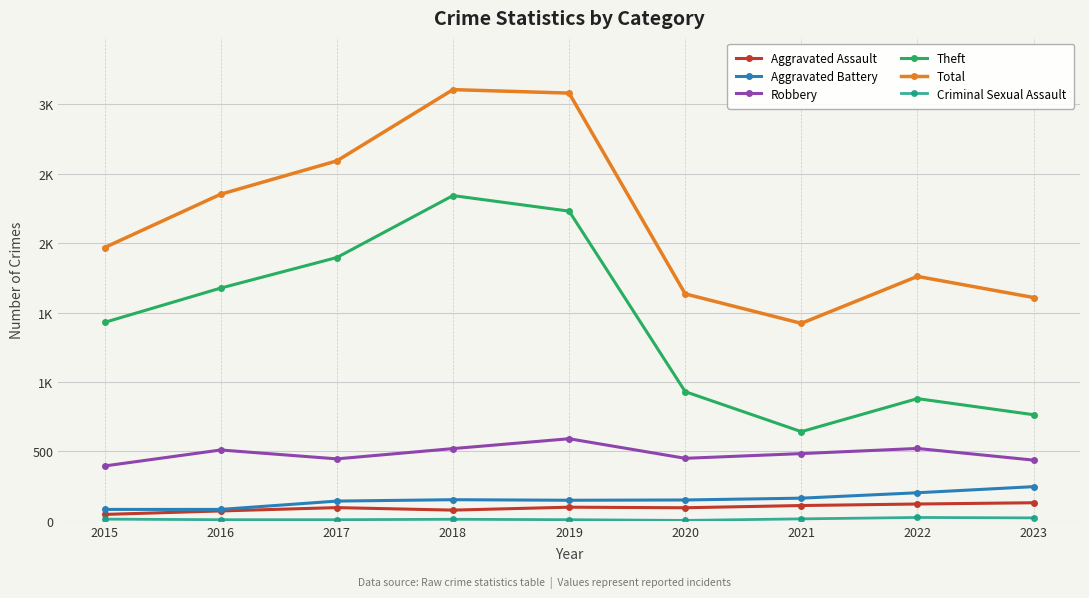

Is the value of Aggravated Battery at 2022 greater than the value of Robbery at 2017?

No